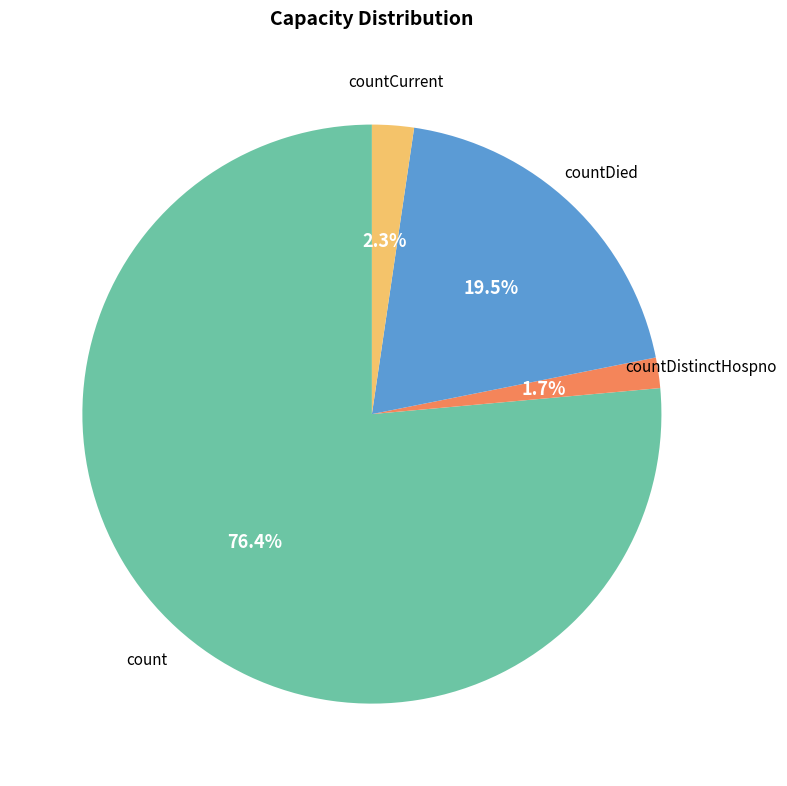

Is there any slice that represents more than half of the pie?

Yes